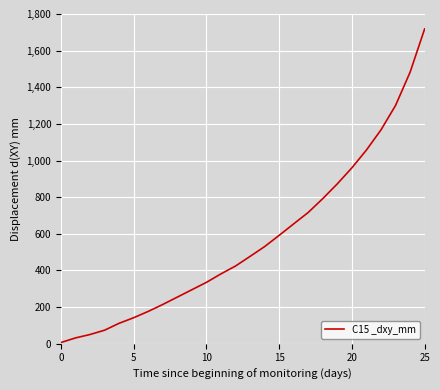

Does the chart have visible grid lines?

Yes